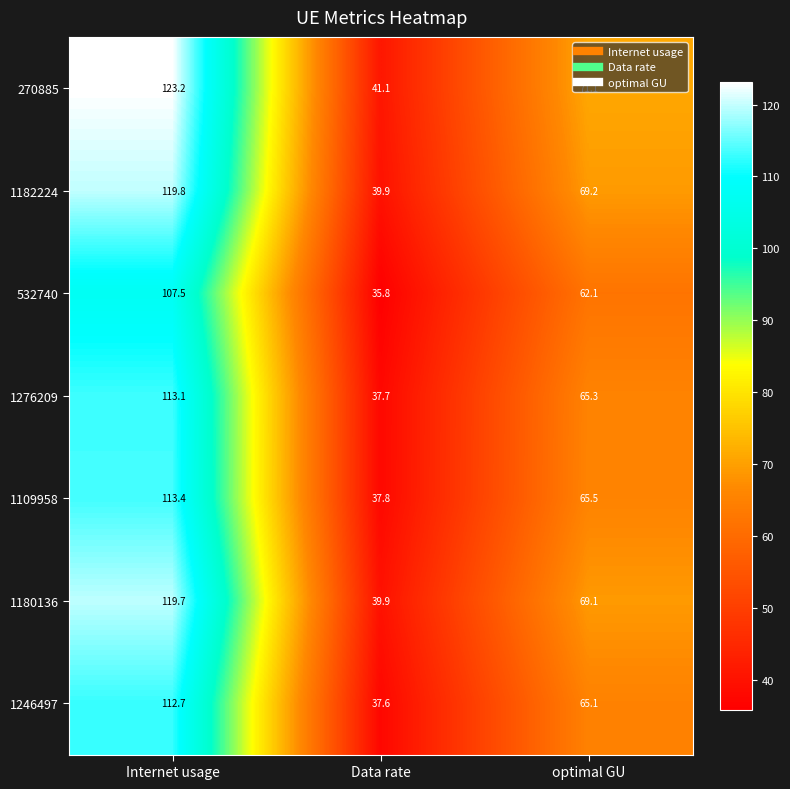

Is it true that 270885 equals 30.5 at optimal GU?

False